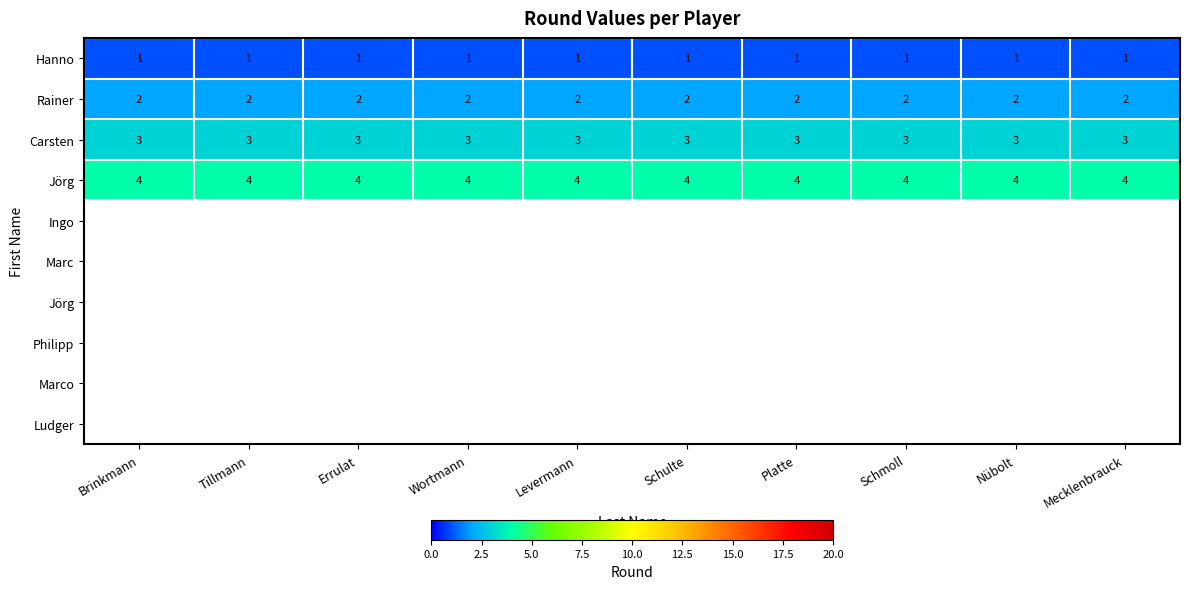

What is the minimum value for Carsten?

3